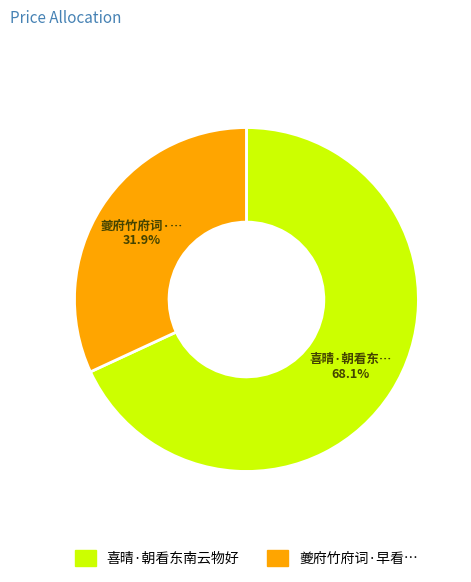

Rank the categories by value from highest to lowest.

喜晴·朝看东南云物好, 夔府竹府词·早看…